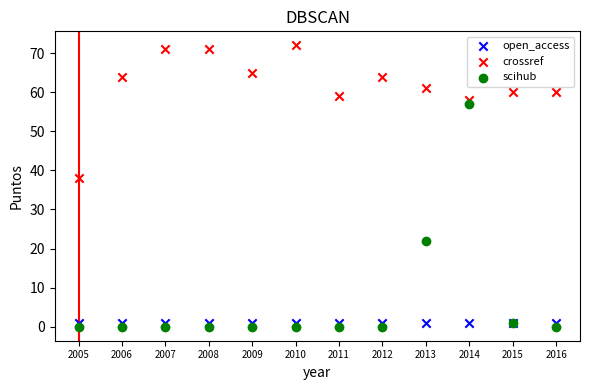

Which series contains the highest Y value?

crossref